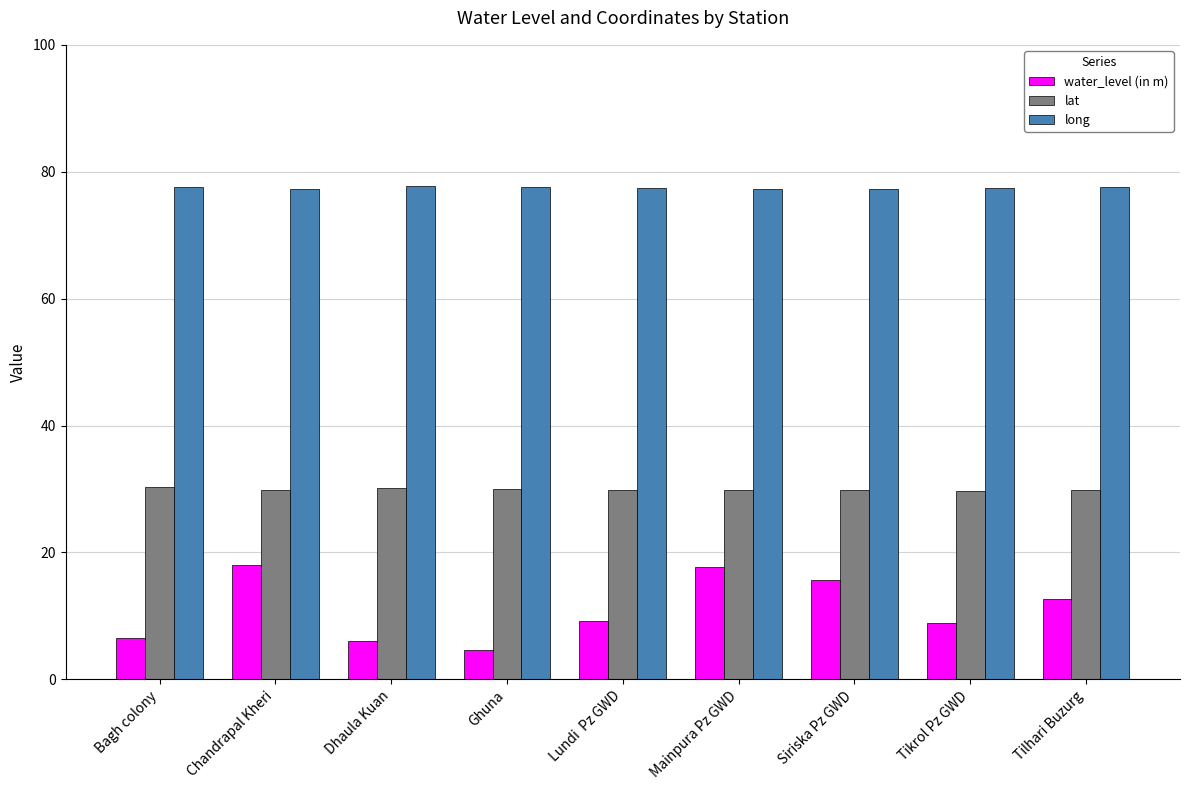

What is the minimum value shown in the chart?

4.6